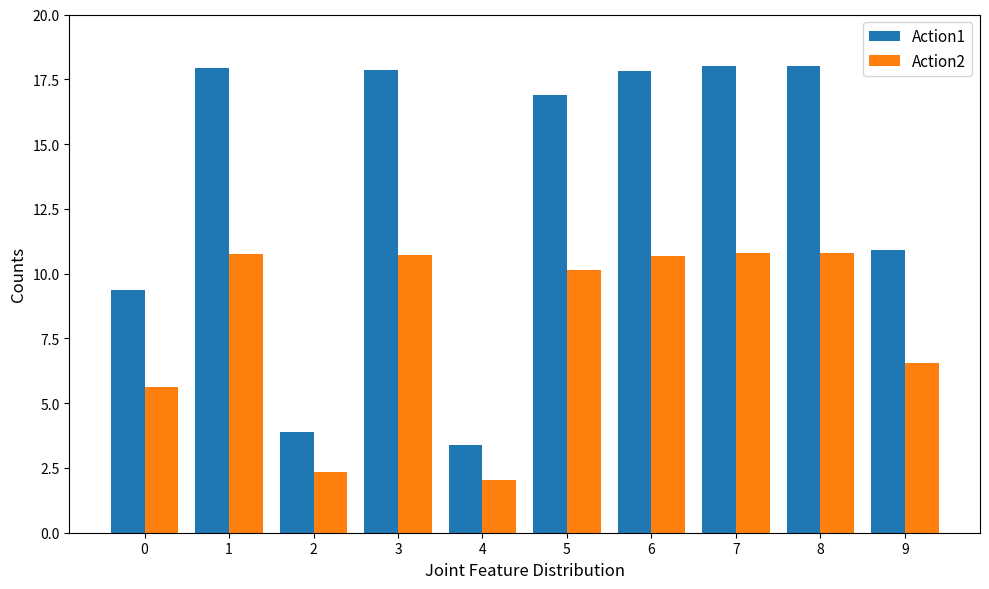

Which category has the lowest value in the Action2 series?

4